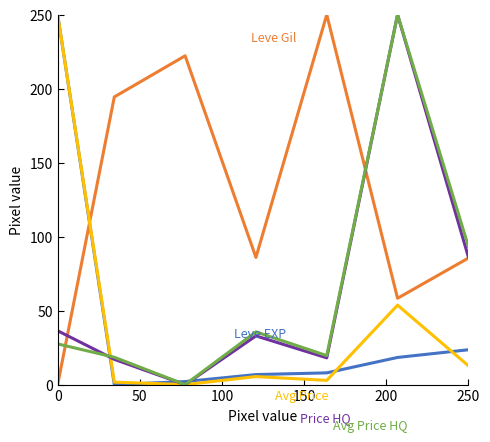

What is the total value across all series at 250?

301.5